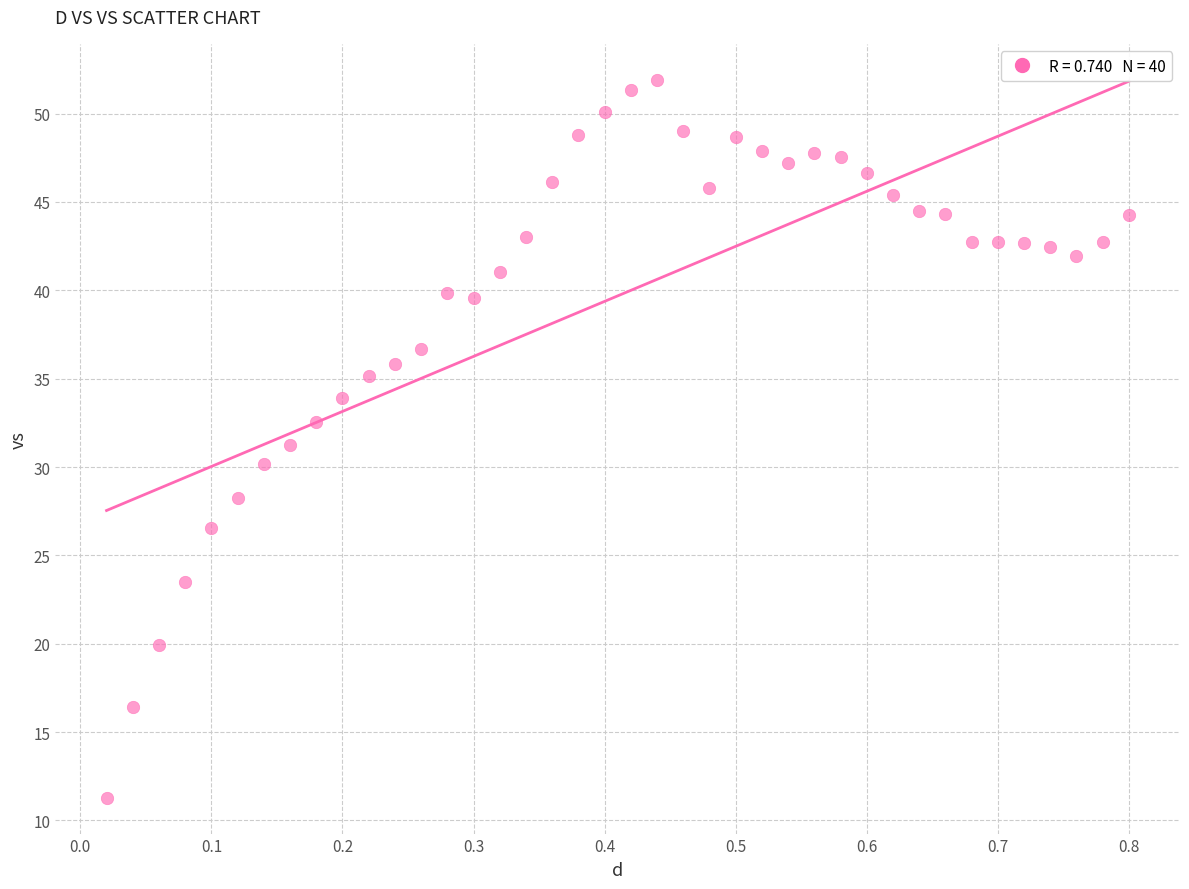

What is the range of X values (max minus min)?

0.8